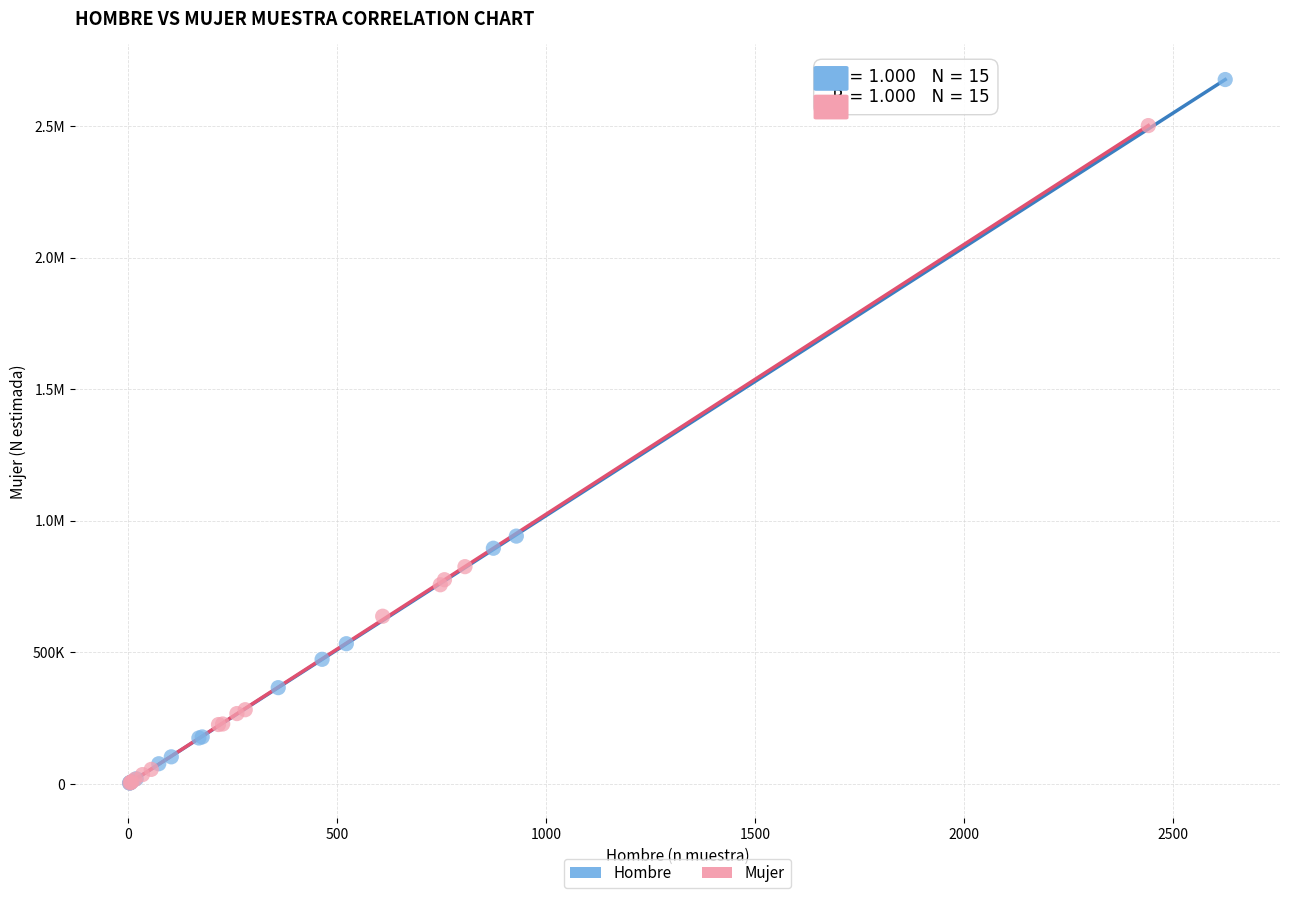

What are all the series names shown in the legend?

Hombre, Mujer